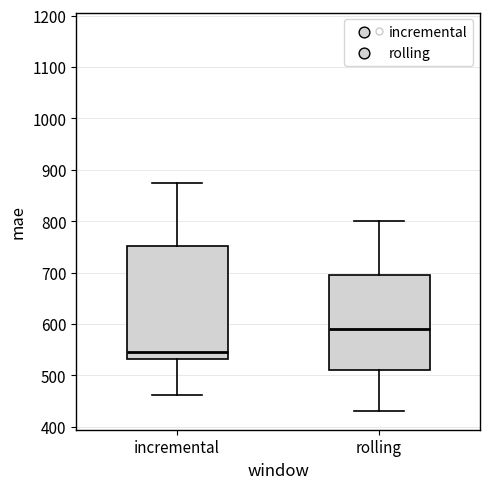

Reading left to right, read every box against the y-axis: the position of its median line, the range the box covers, and the ends of its whiskers. The values are not printed on the chart, so give them approximately, as read against the axis.

incremental: median 550, box 530 to 750, whiskers 460 to 870
rolling: median 590, box 510 to 700, whiskers 430 to 800